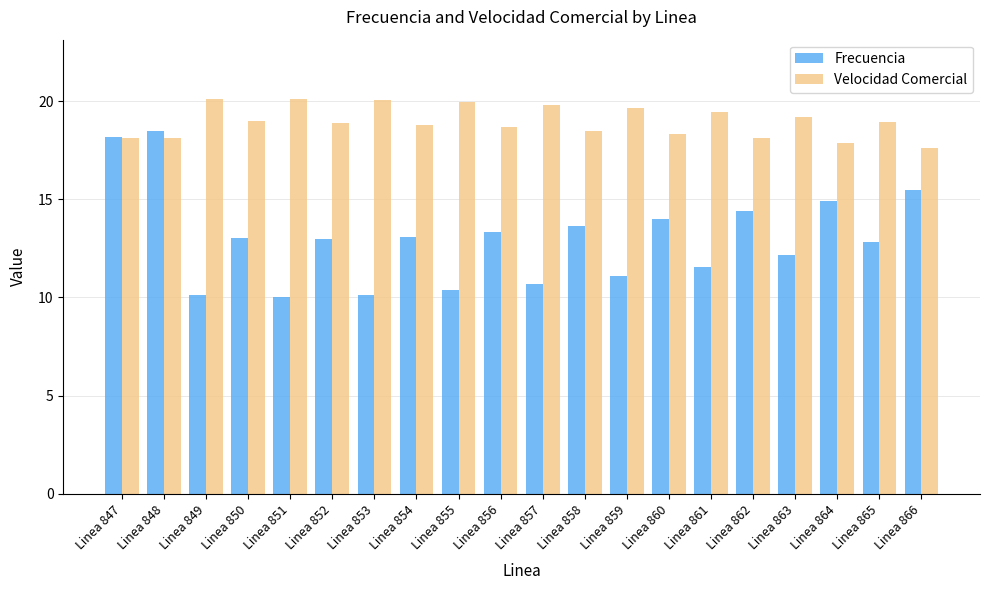

What is the difference between the highest and lowest values at Linea 865?

6.1